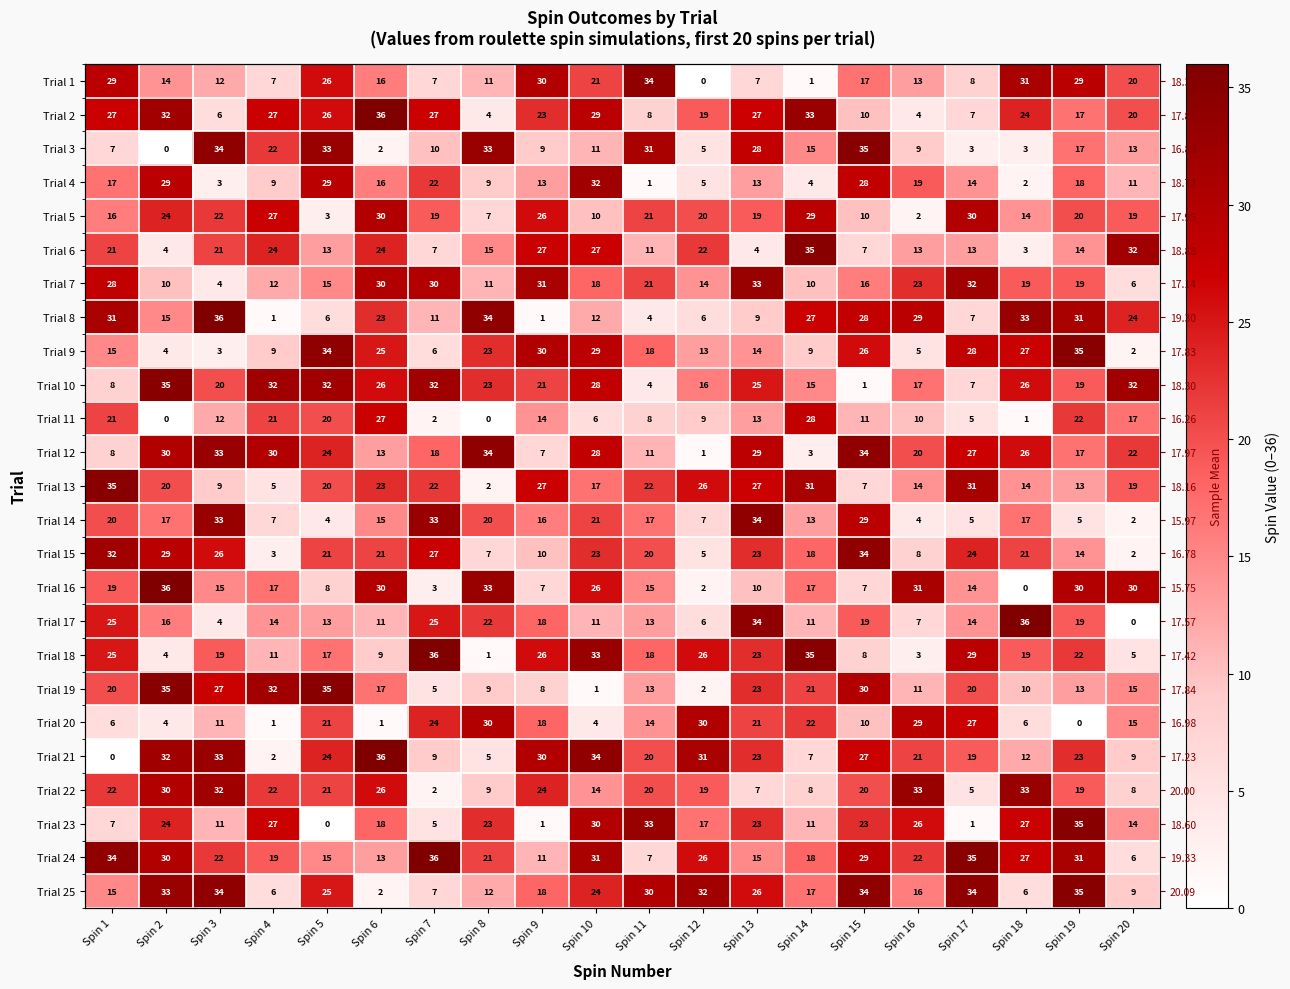

What is the difference between the Trial 8 values at Spin 9 and Spin 18?

32